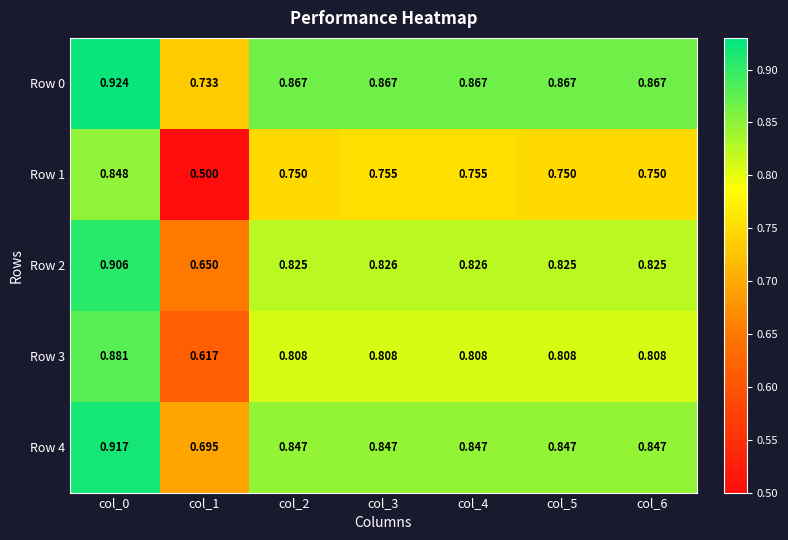

Count the number of categories in the chart.

7